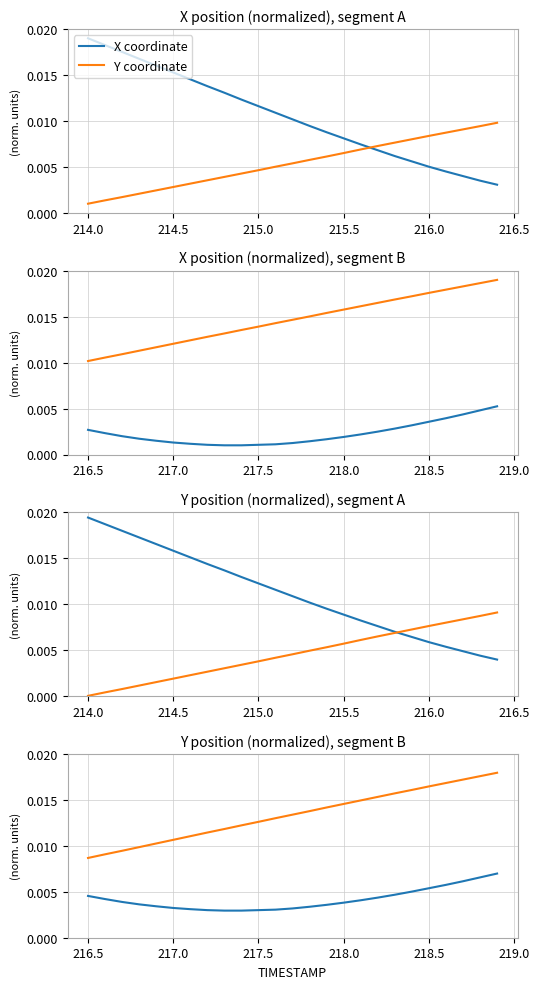

Between 214.5 and 10, which series saw the biggest shift?

Y coordinate